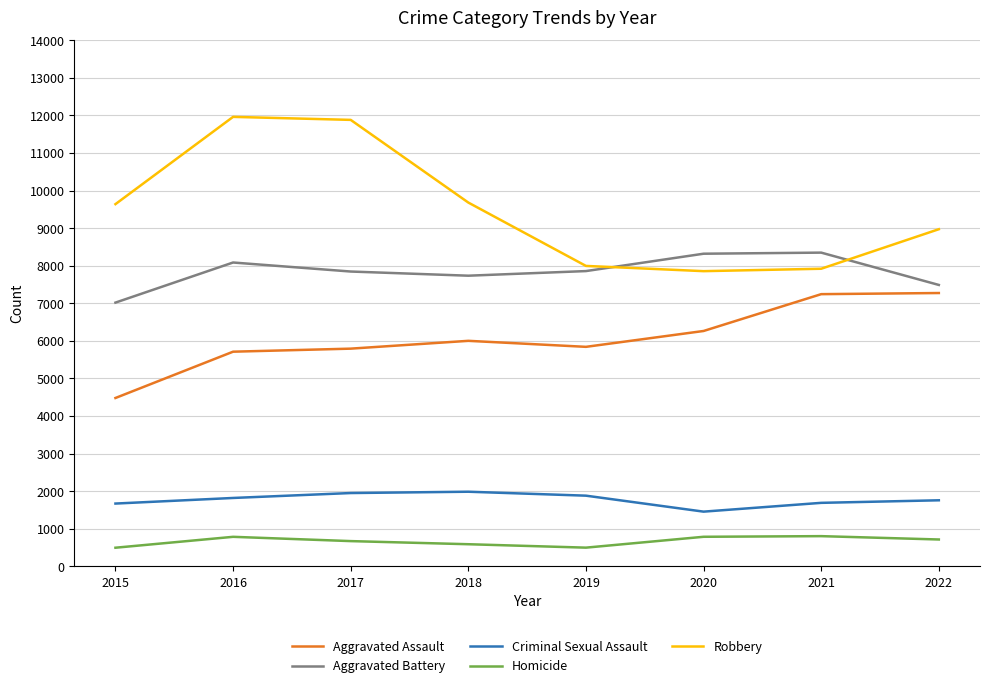

True or false: Aggravated Battery and Homicide intersect in this chart.

False